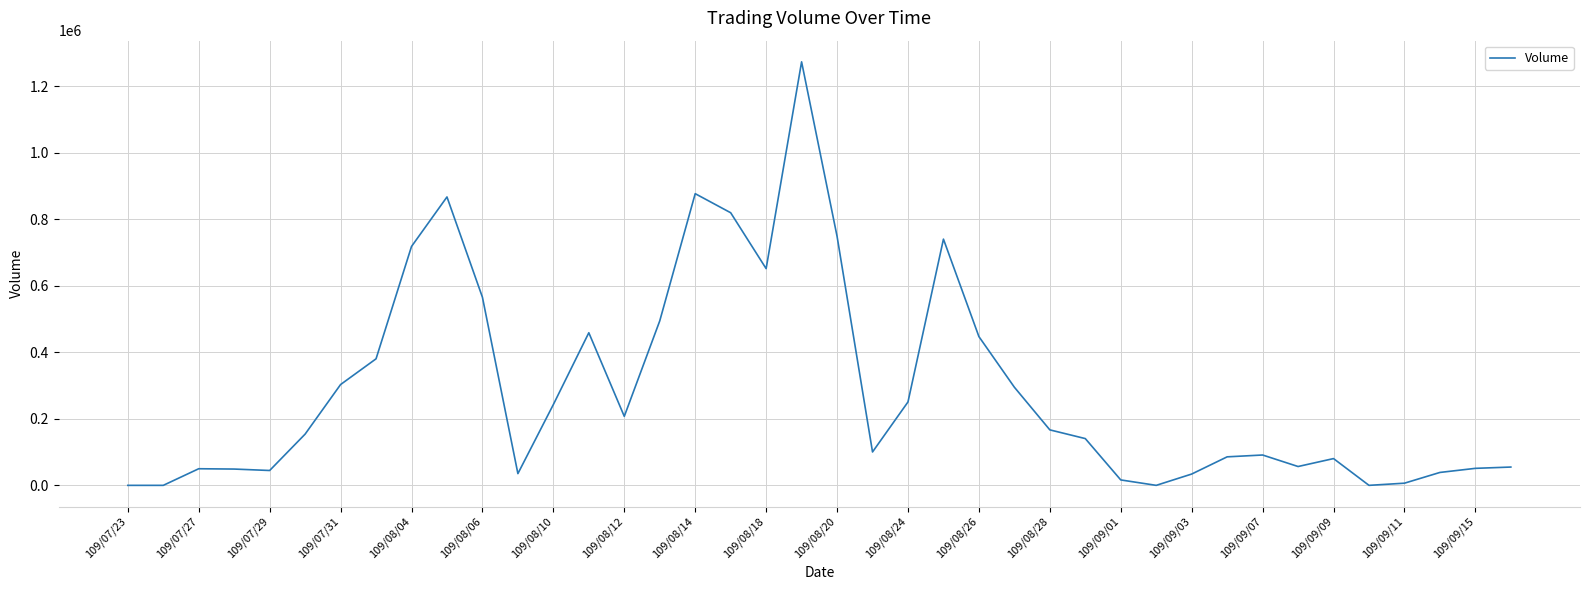

What is the maximum value shown in the chart?

1272690